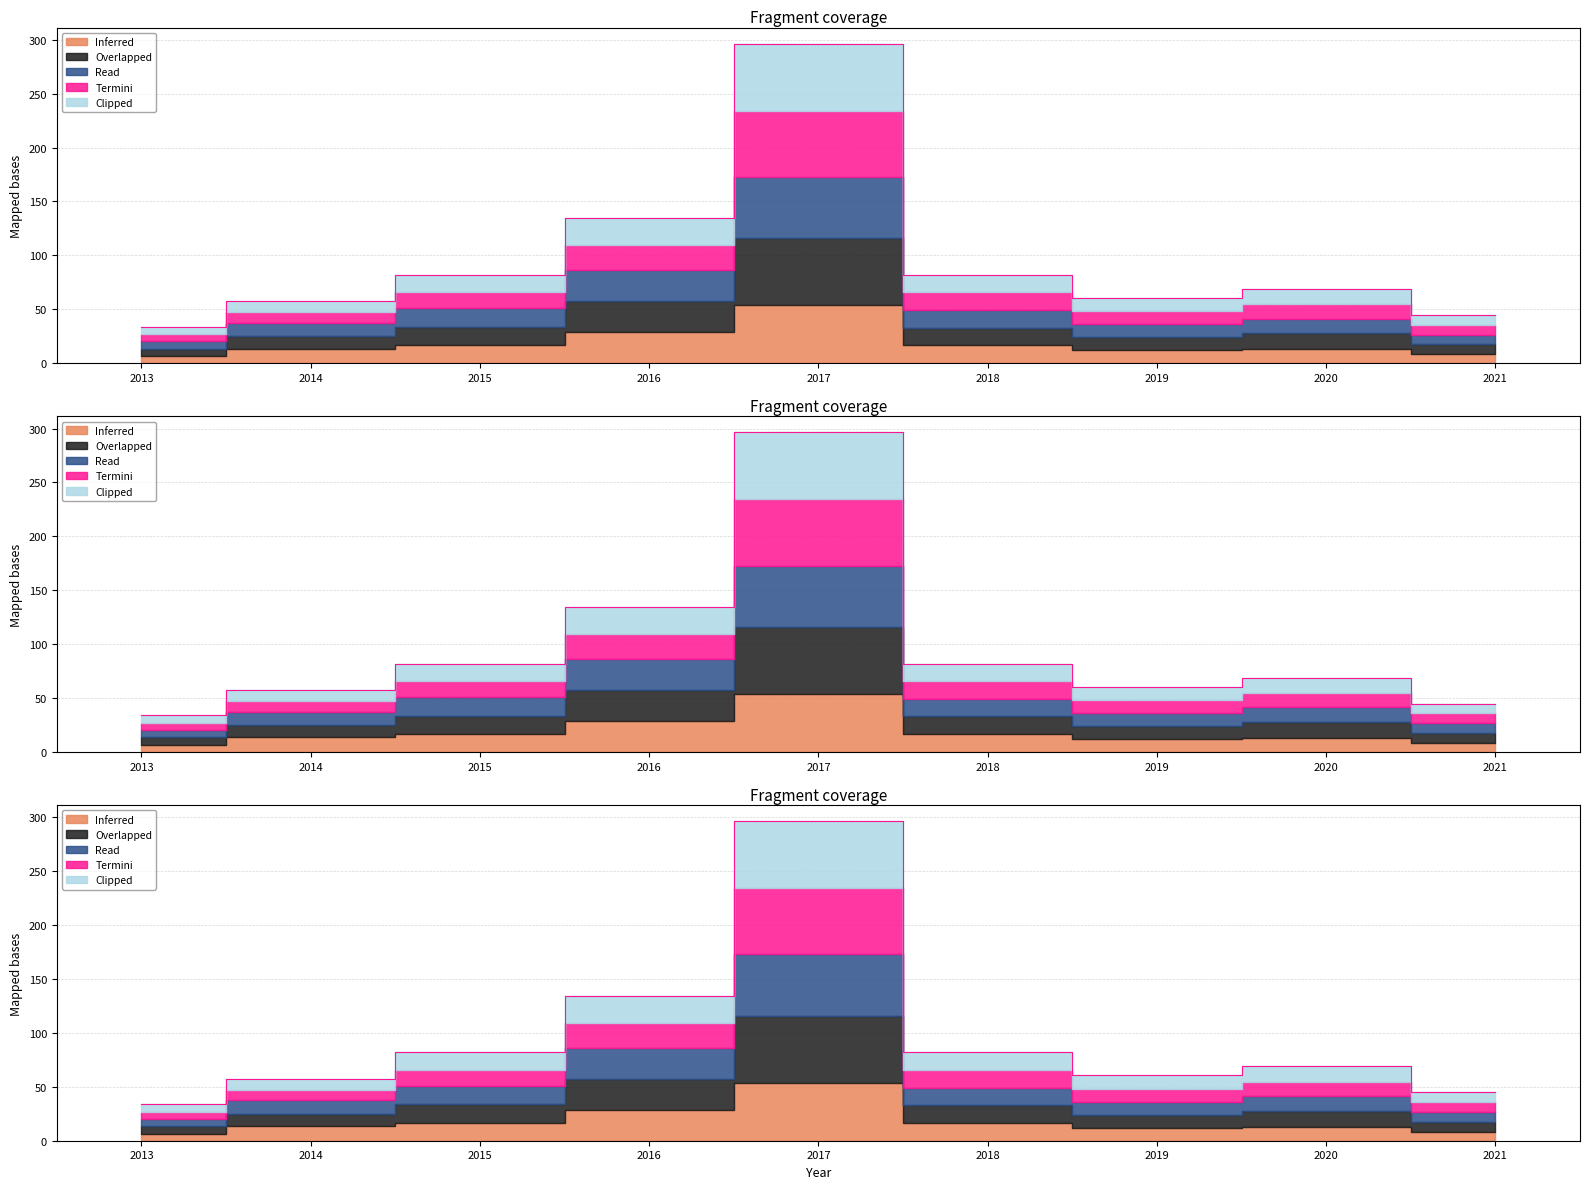

True or false: ROC GR and MACD GR intersect in this chart.

False